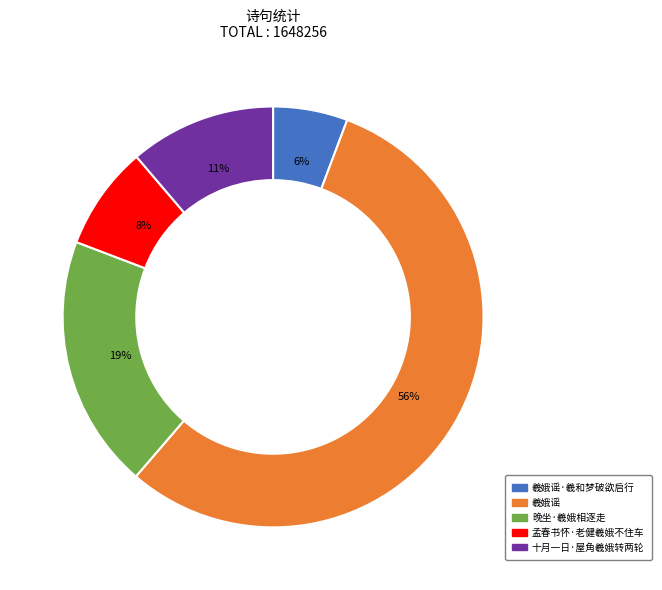

To the nearest percent, what is the combined percentage of 羲娥谣 and 孟春书怀·老健羲娥不住车?

64%